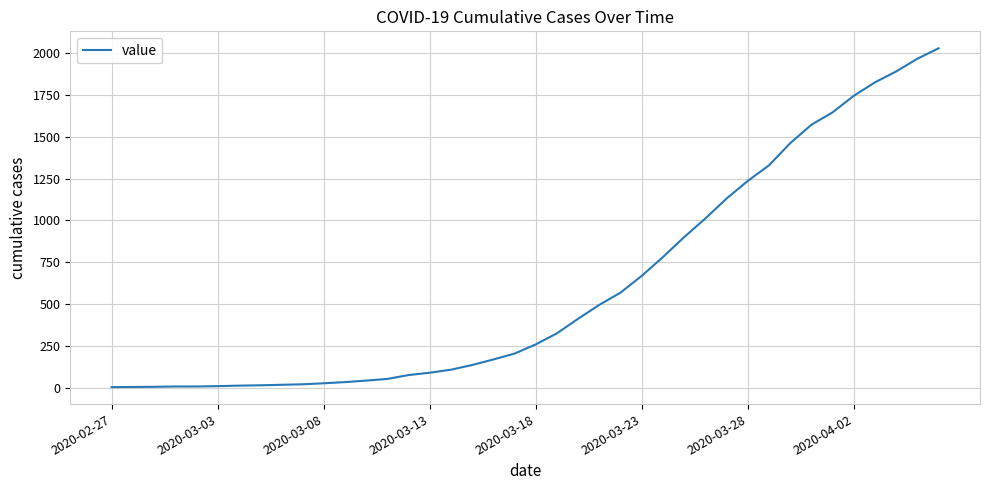

What is the greatest value displayed?

2027